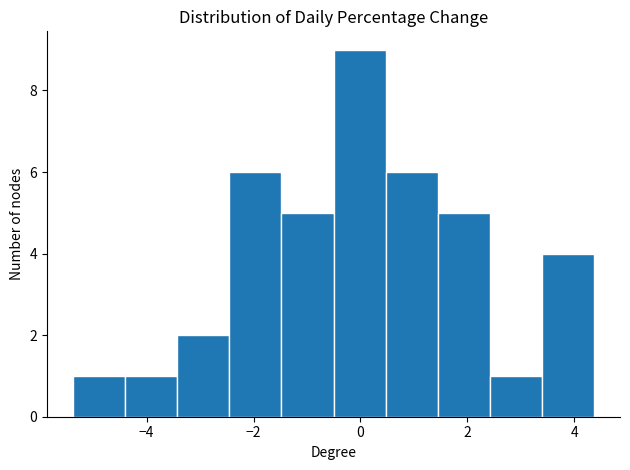

How tall is the bar that spans -0.6 to 0.4 on the x-axis? Neither the bar edges nor the heights are printed on the chart, so give them approximately, as read against the axes.

9